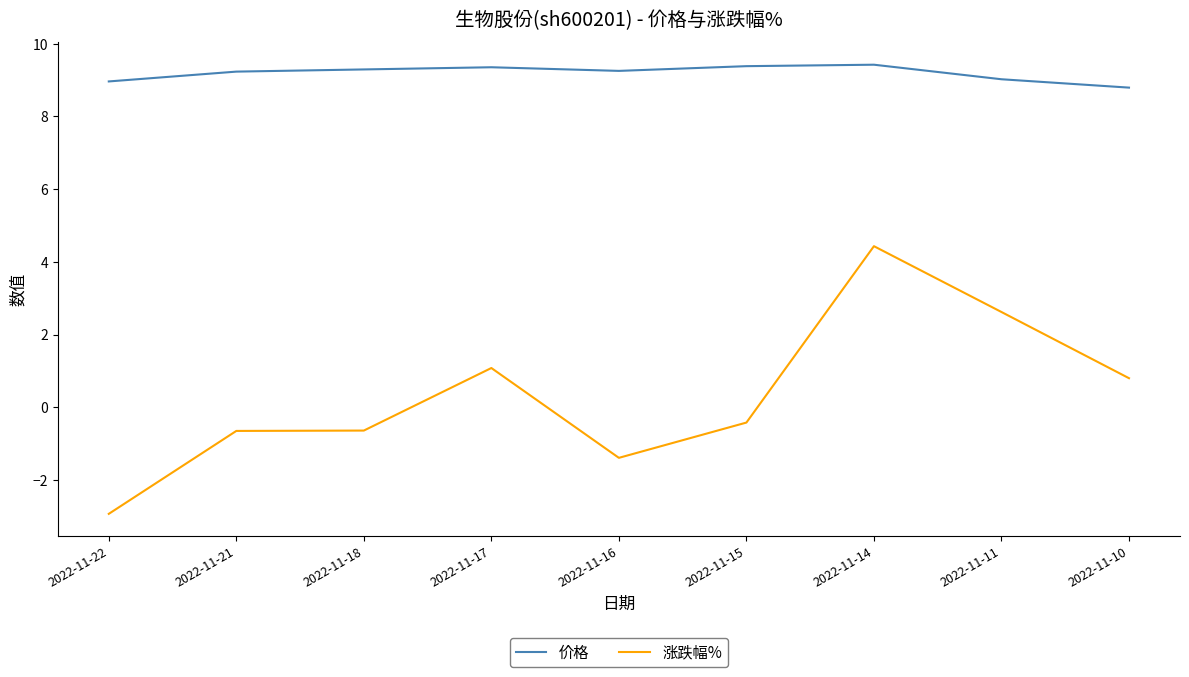

At how many categories does at least one series exceed 4?

9